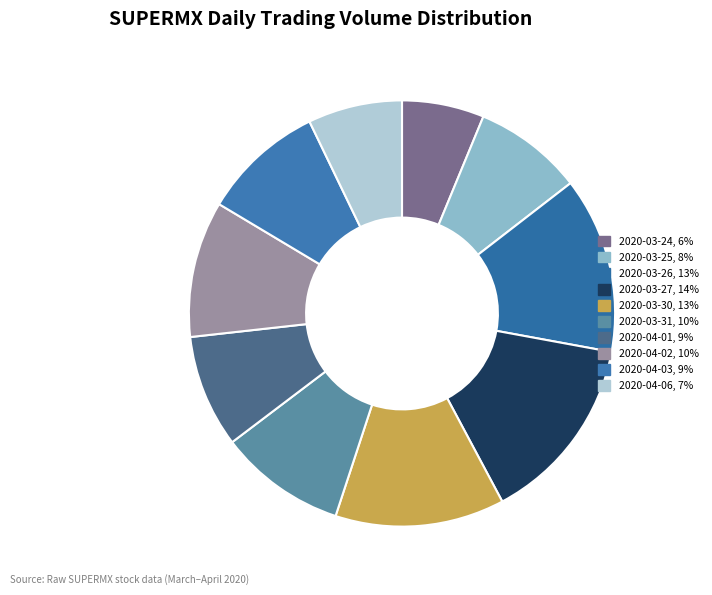

What is the largest slice in the pie chart?

2020-03-27